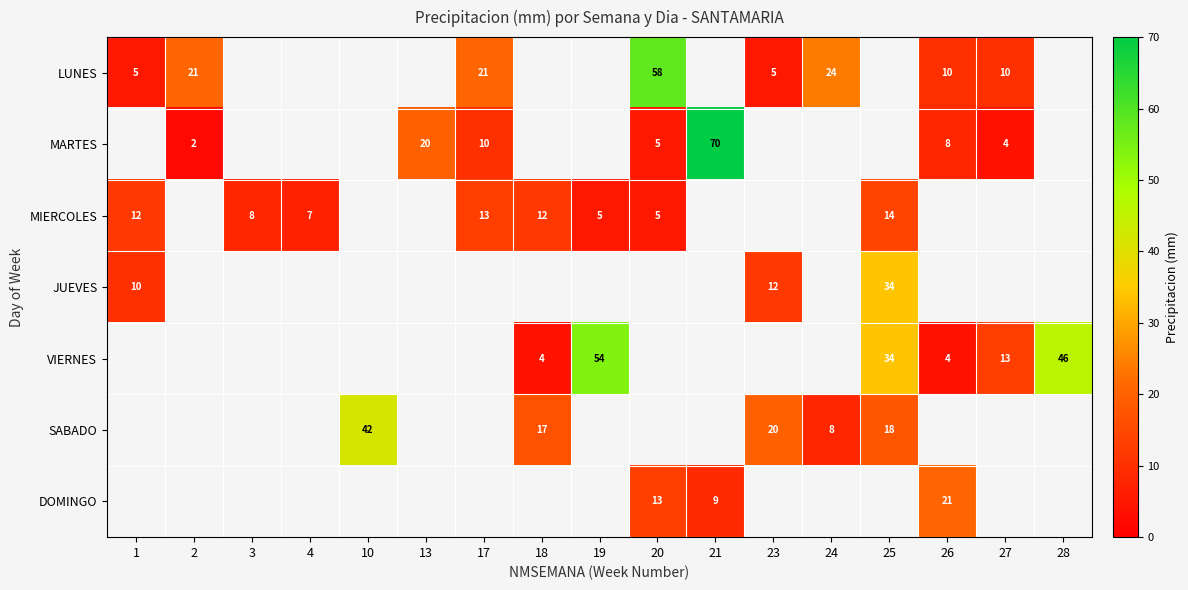

True or false: SABADO has a value of 18 at 25.

True